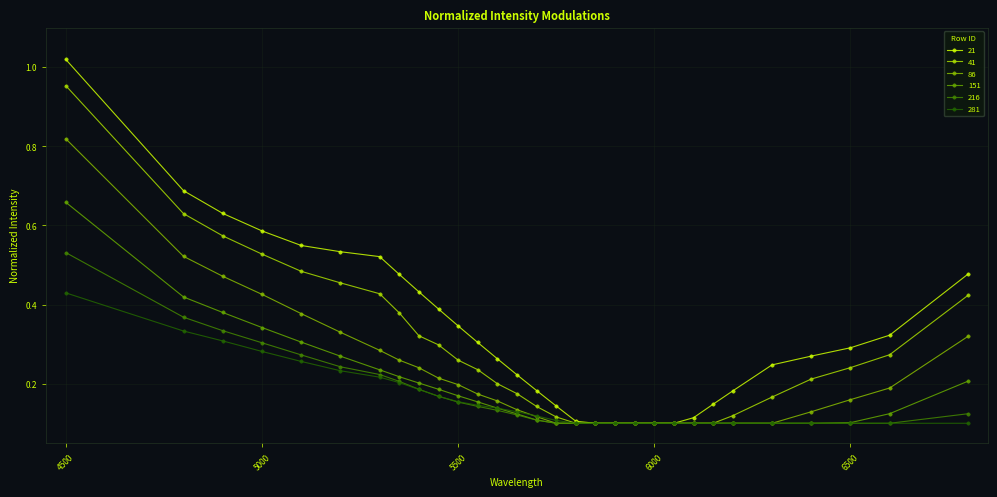

What is the sum of all 86 values?

6.6